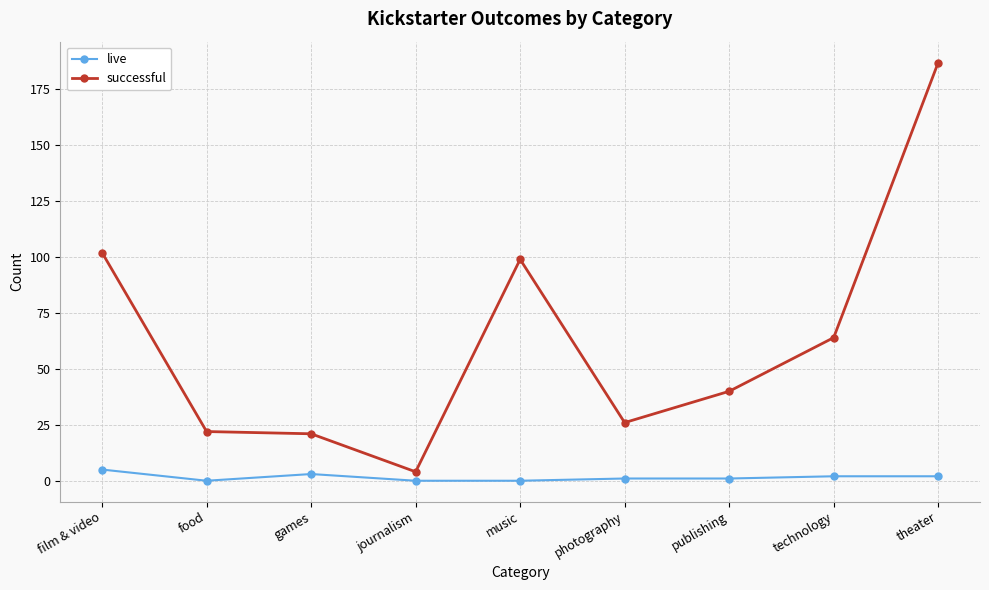

Which series changed the most between journalism and music?

successful